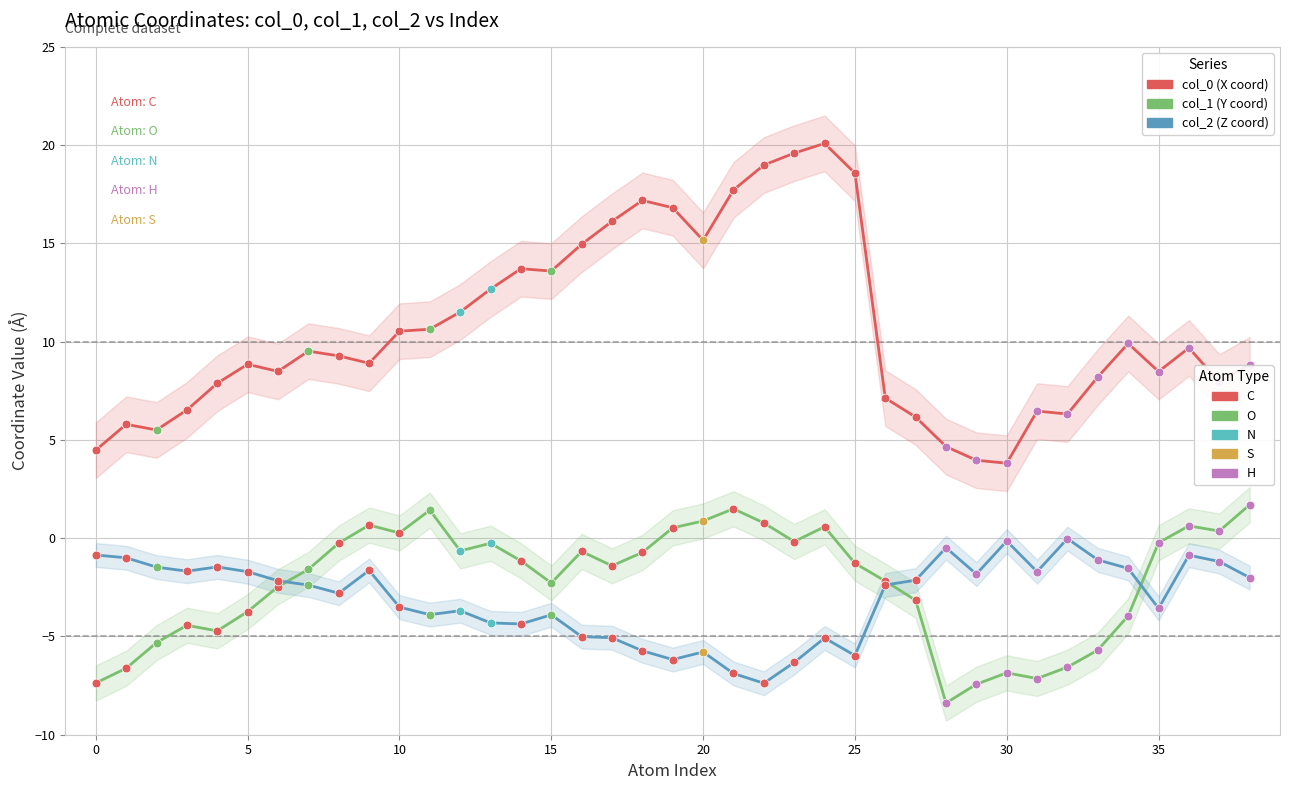

Is the value of col_2 at 21 greater than the value of col_0 at 35?

No